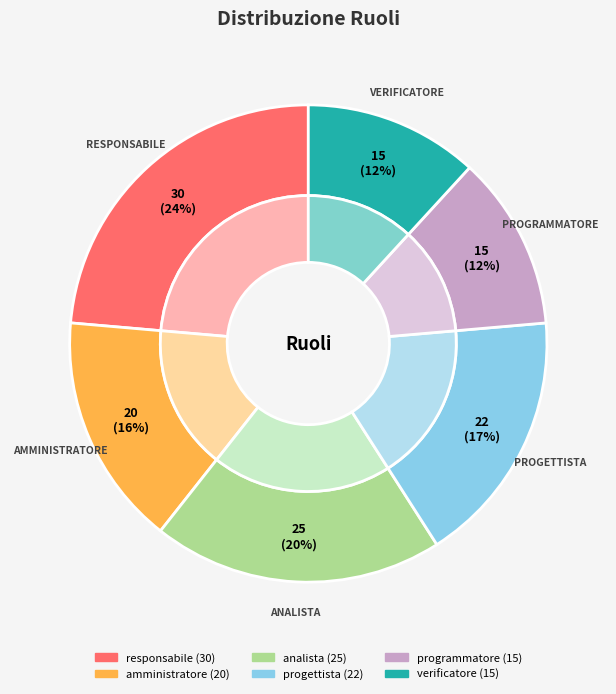

To the nearest percent, what is the combined percentage of amministratore and responsabile?

39%